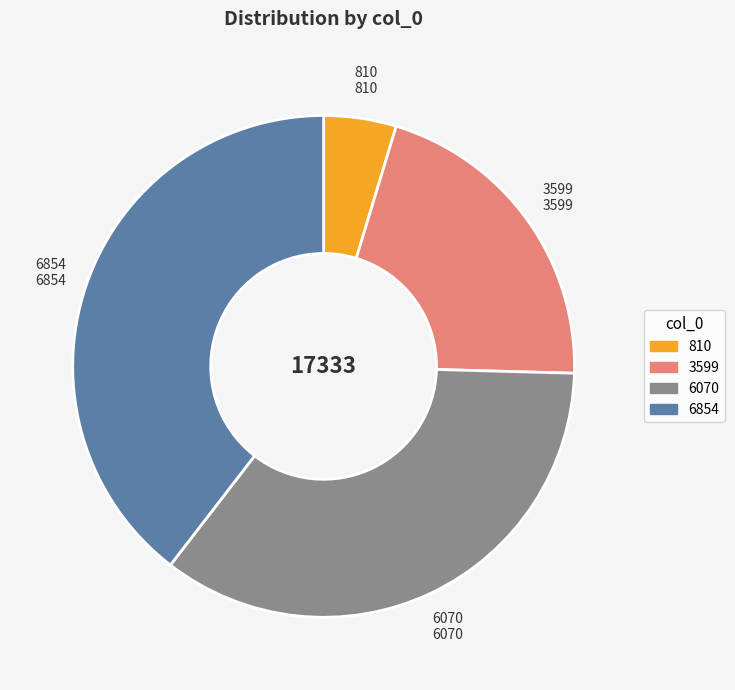

Does any single category account for the majority?

No